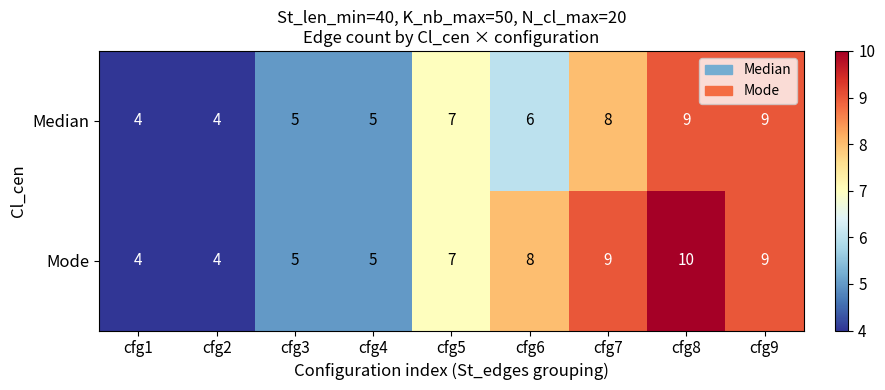

At which label is Mode closest to 7?

cfg5